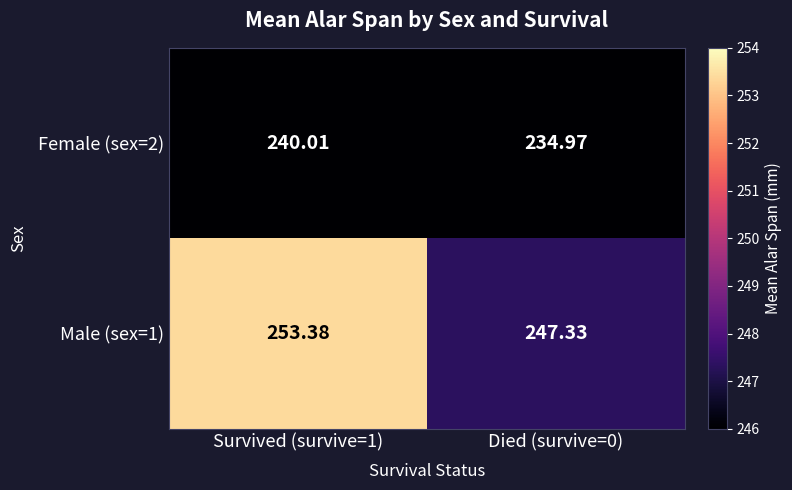

Which series has the largest range (max minus min)?

Male (sex=1)